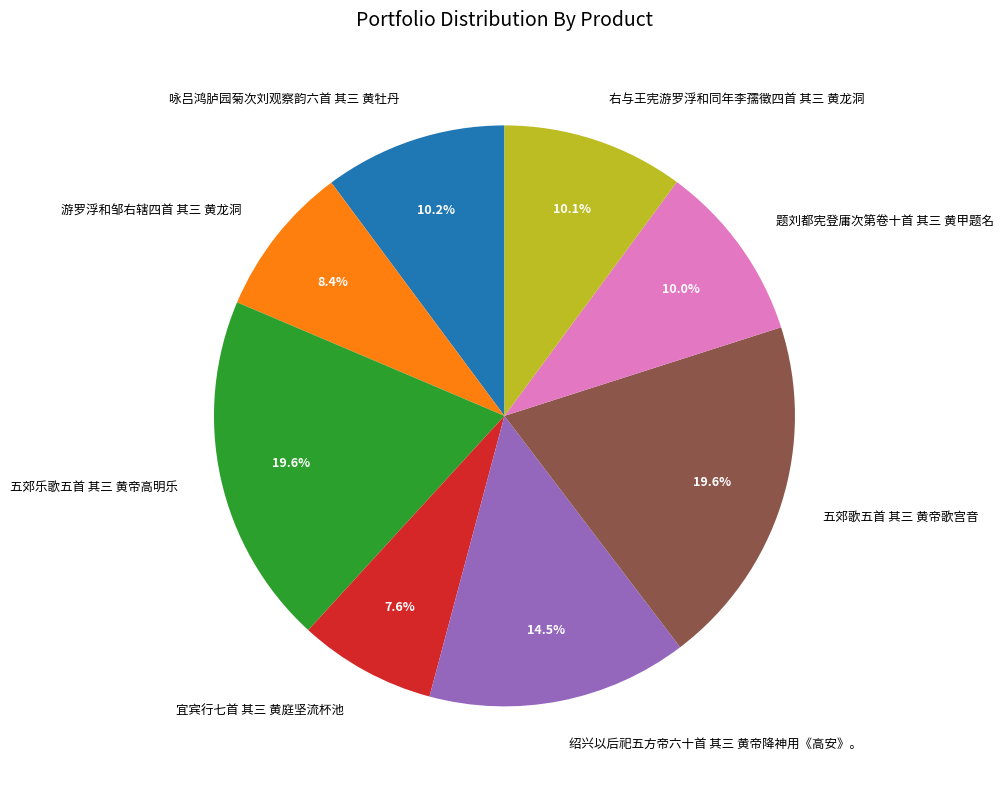

What percentage is the 五郊歌五首 其三 黄帝歌宫音 slice, to the nearest percent?

20%